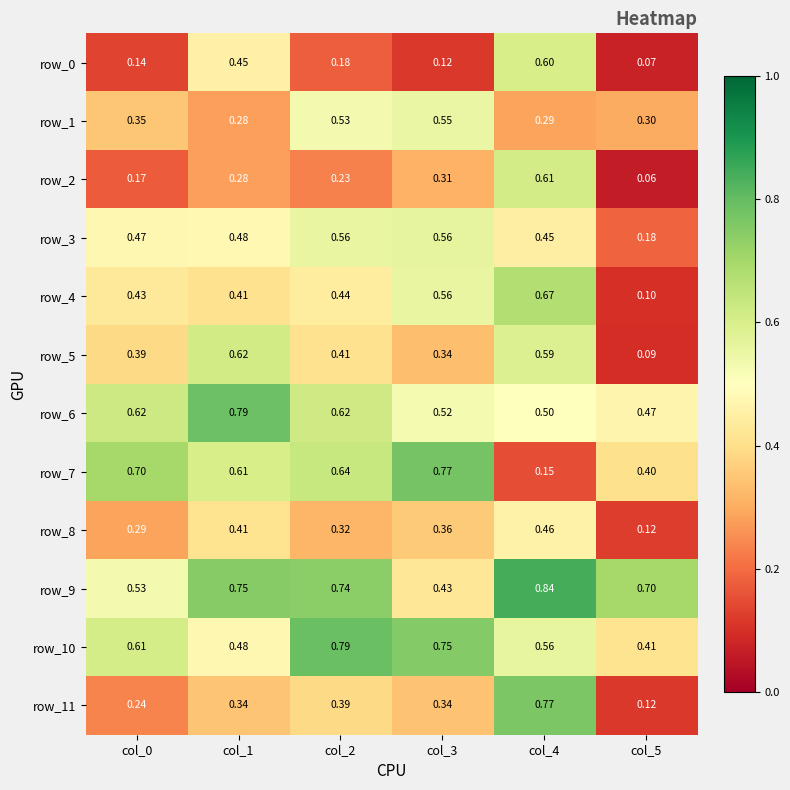

Is the value of row_4 at col_3 greater than the value of row_0 at col_2?

Yes